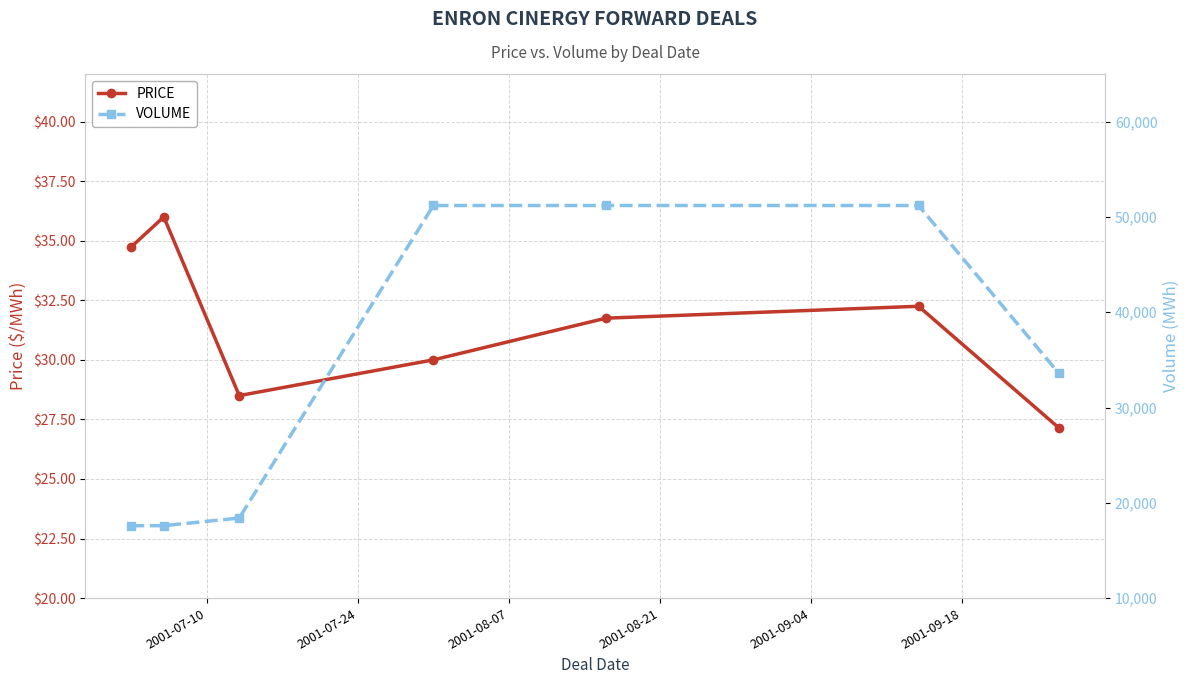

Reading left to right, what are all the values shown in this chart?

PRICE: 34.8	36.0	28.5	30.0	31.8	32.2	27.1
VOLUME: 17600.0	17600.0	18400.0	51200.0	51200.0	51200.0	33600.0